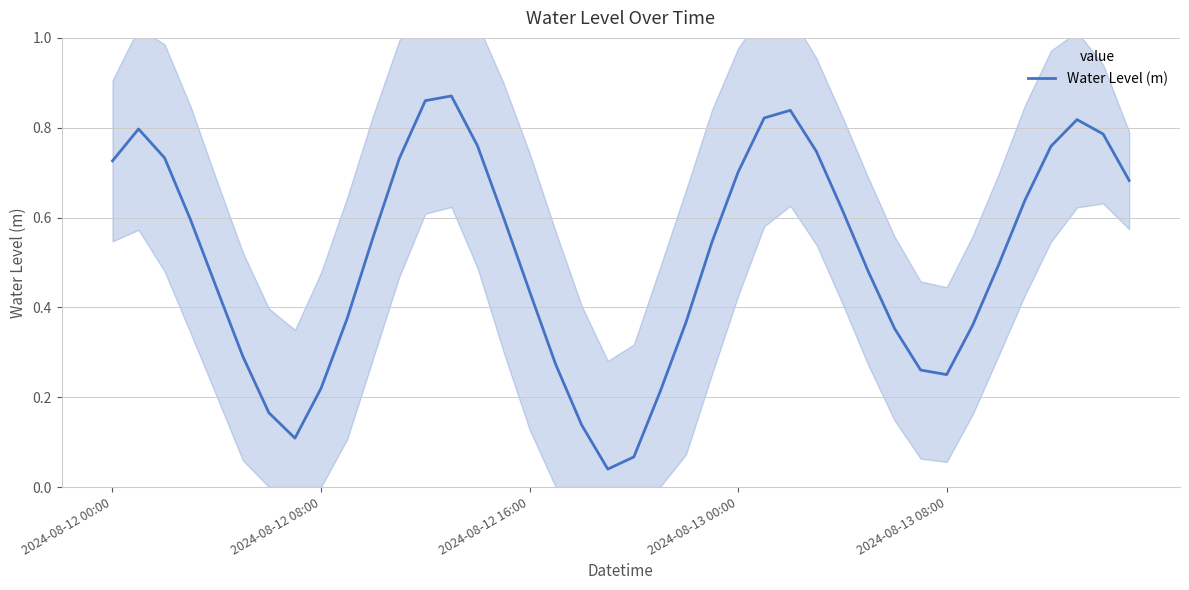

What is the greatest value displayed?

0.9